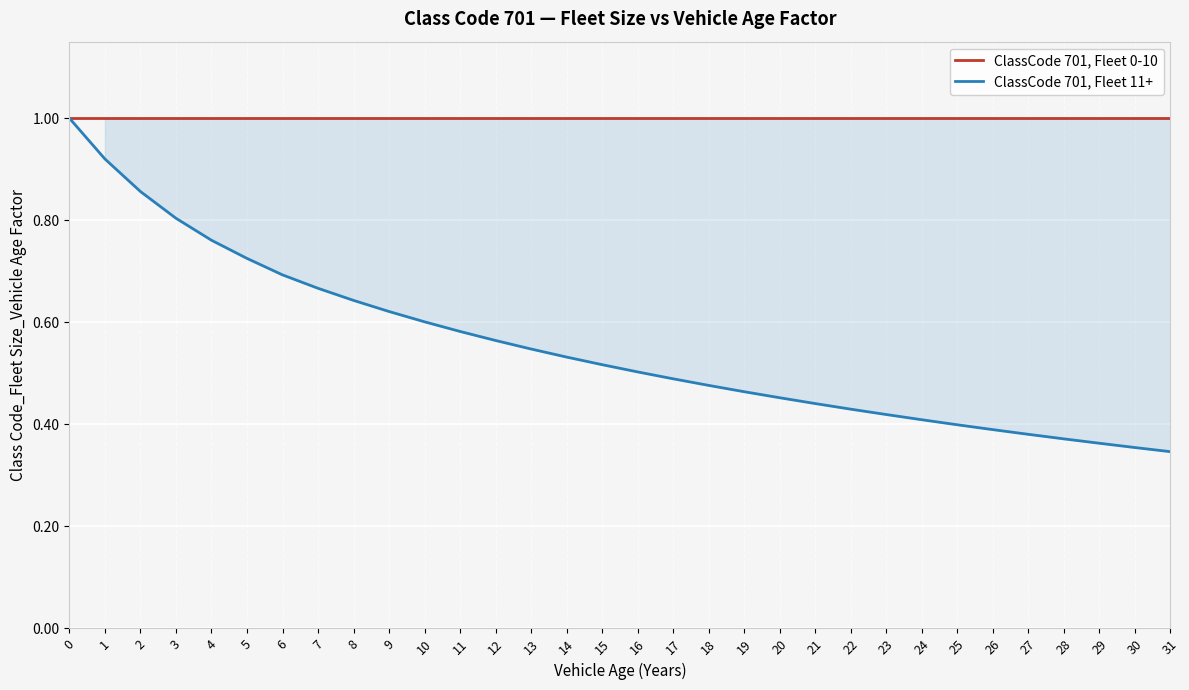

True or false: ClassCode 701, Fleet 11+ has more than 2 interior local peaks.

False